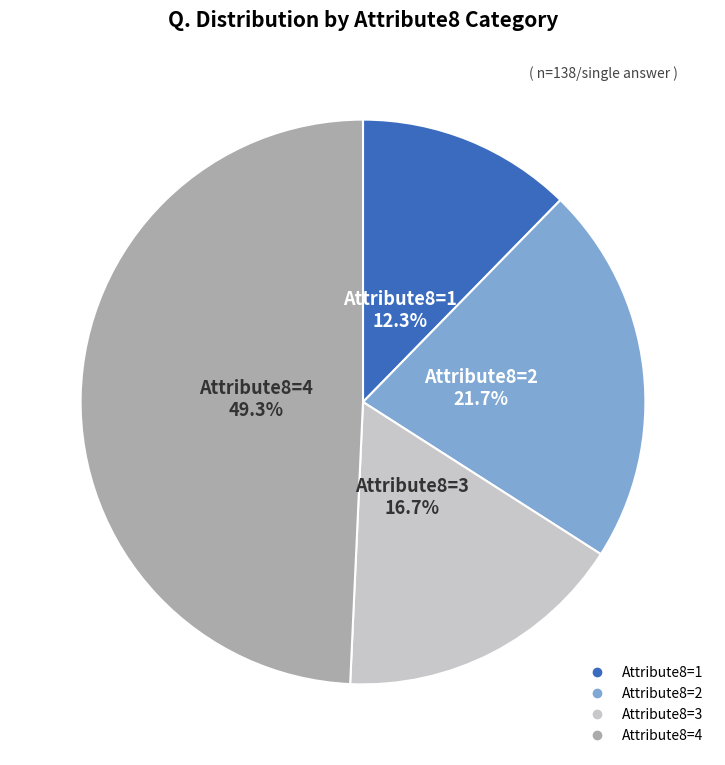

How many segments does this pie chart have?

4